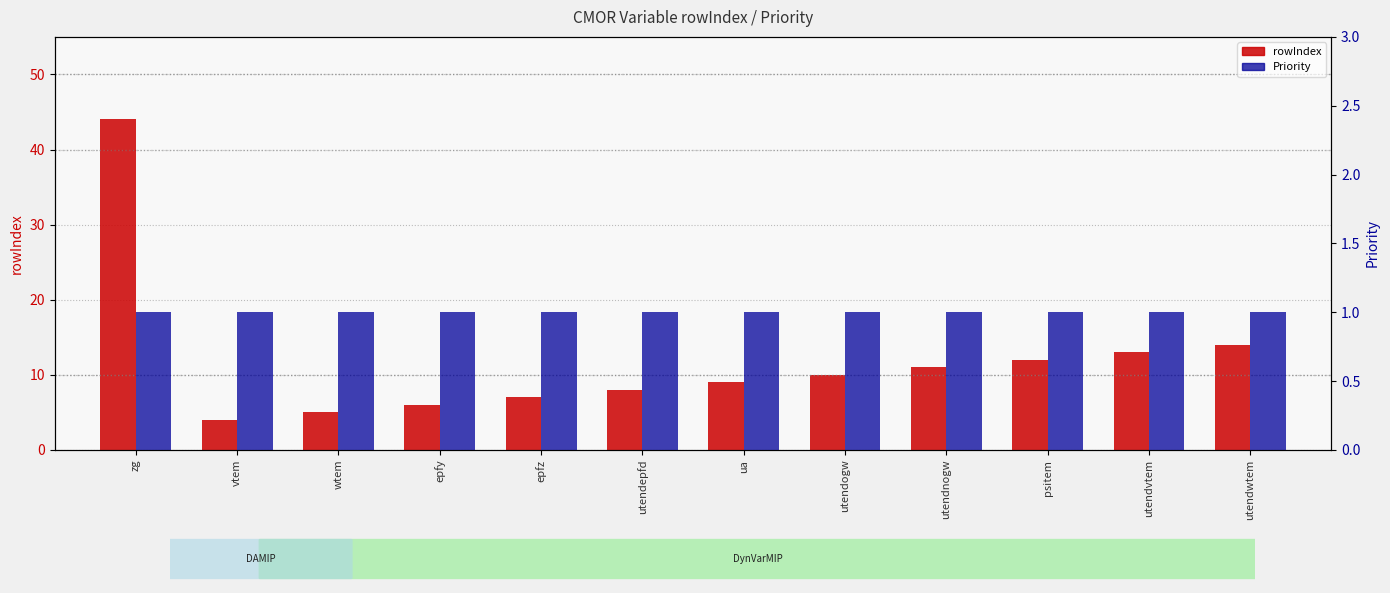

Where is Priority nearest to the value 1?

zg